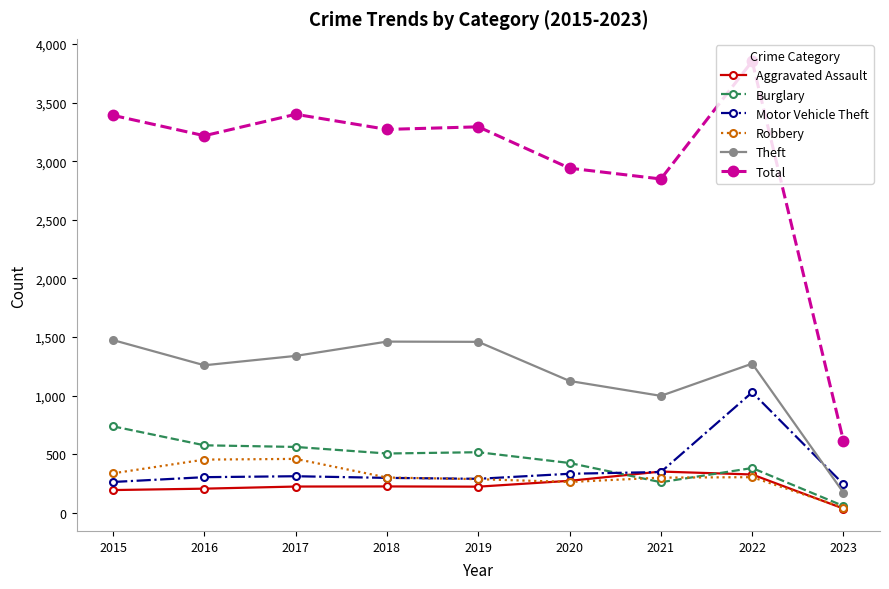

What is the difference between the maximum and second lowest values in the Burglary series?

477